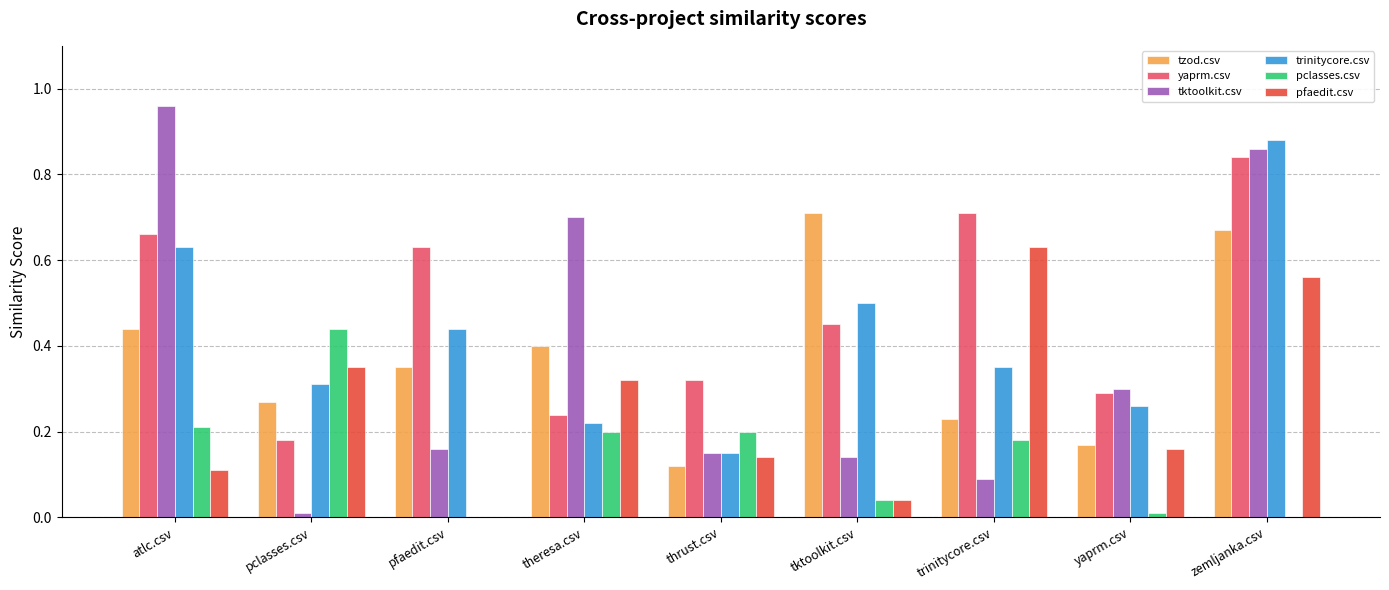

Are the bars grouped side by side (vs. stacked)?

Yes